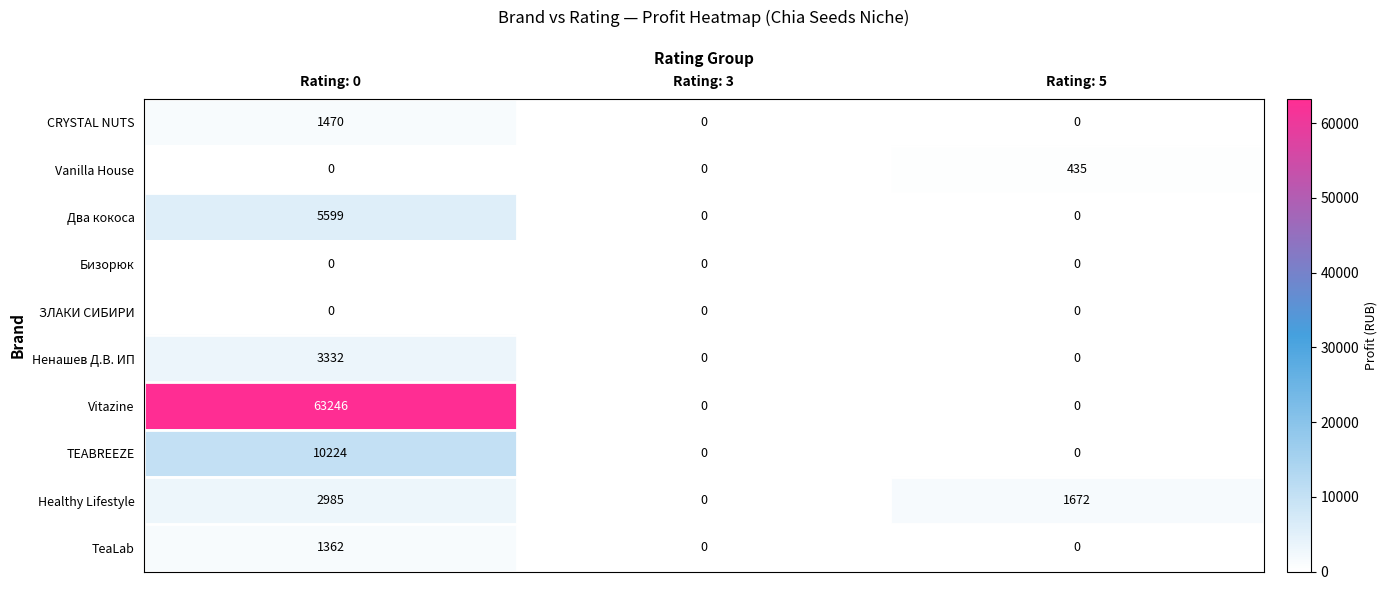

The Ненашев Д.В. ИП series shows 3332 at Rating: 0. True or false?

True